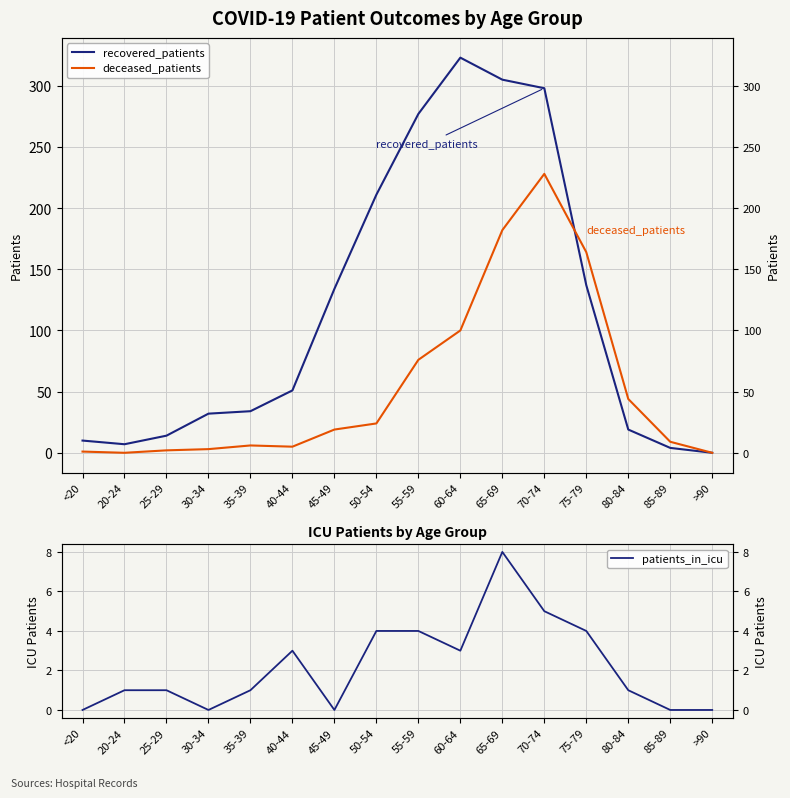

Between <20 and 70-74, which is larger?

70-74